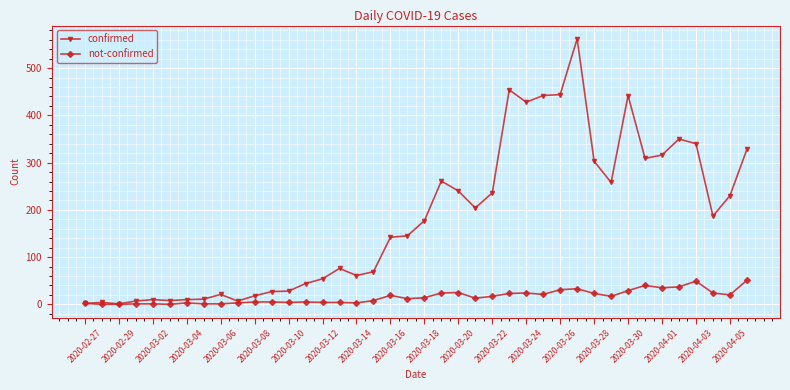

What are all the series names shown in the legend?

confirmed, not-confirmed